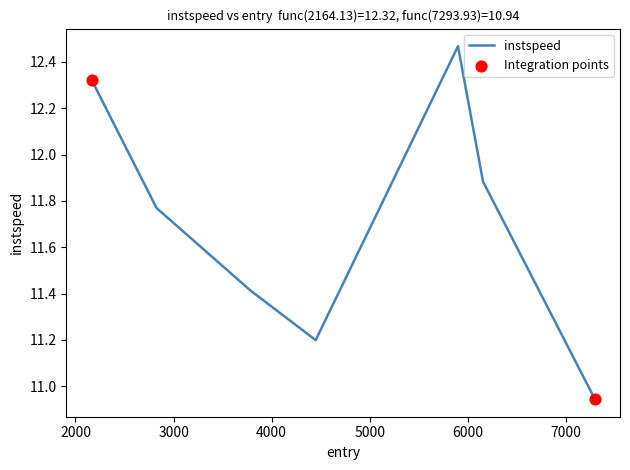

How many interior local peaks (higher than both neighbors) does the data have?

1